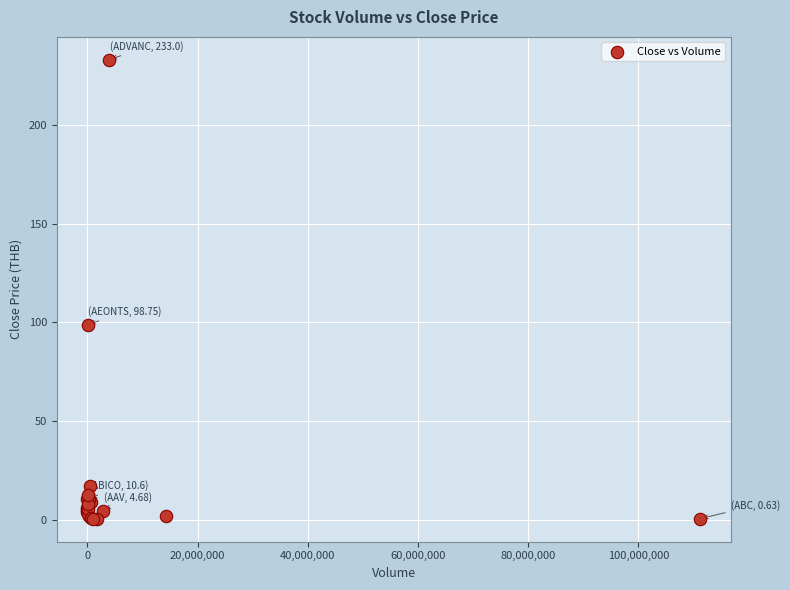

What Y value in the scatter plot is closest to 116?

98.8